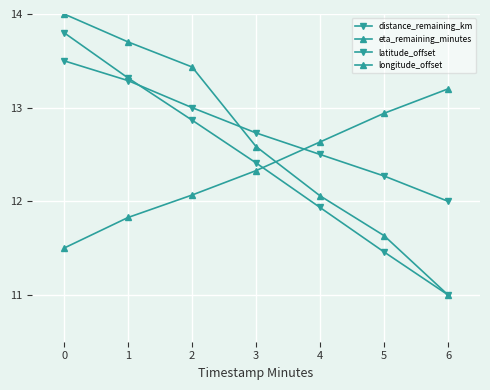

How many lines are shown in the chart?

4